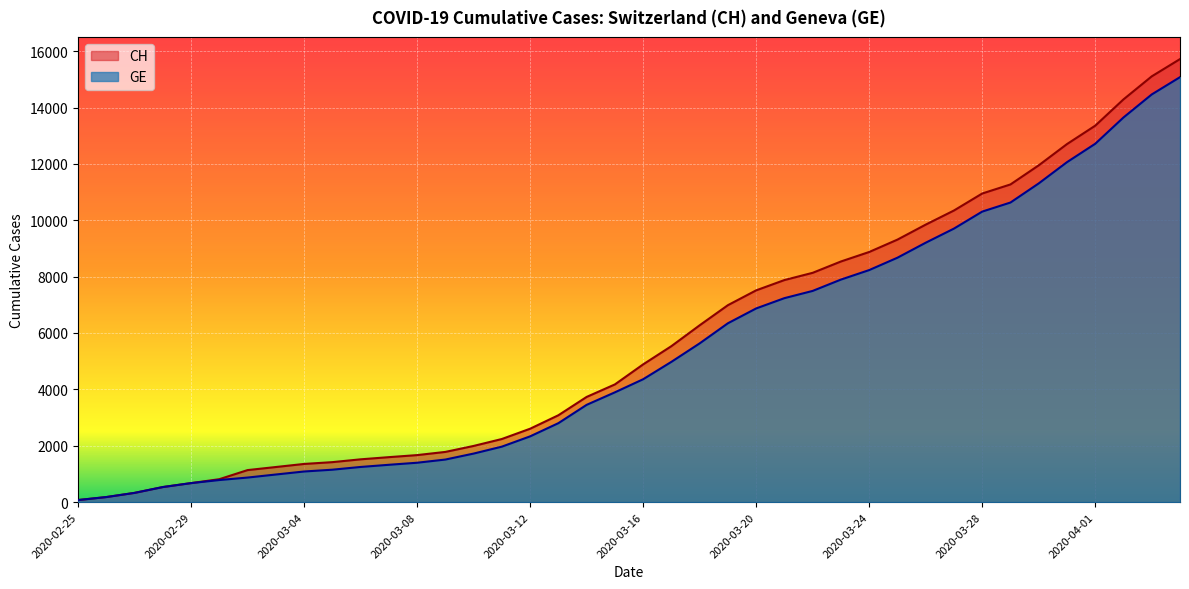

What is the average value of the GE series?

5378